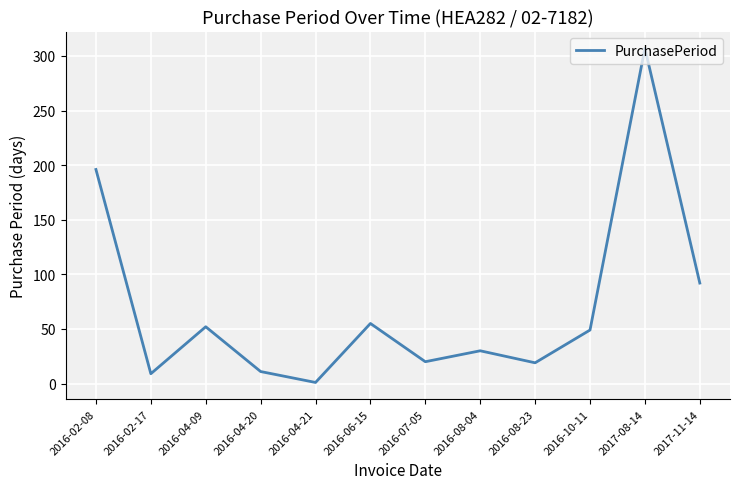

Does the chart display data point markers on the line(s)?

No